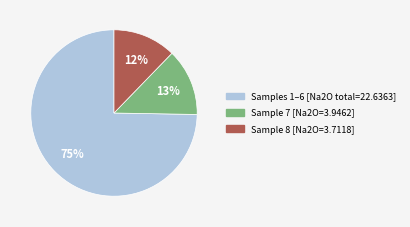

How many segments does this pie chart have?

3